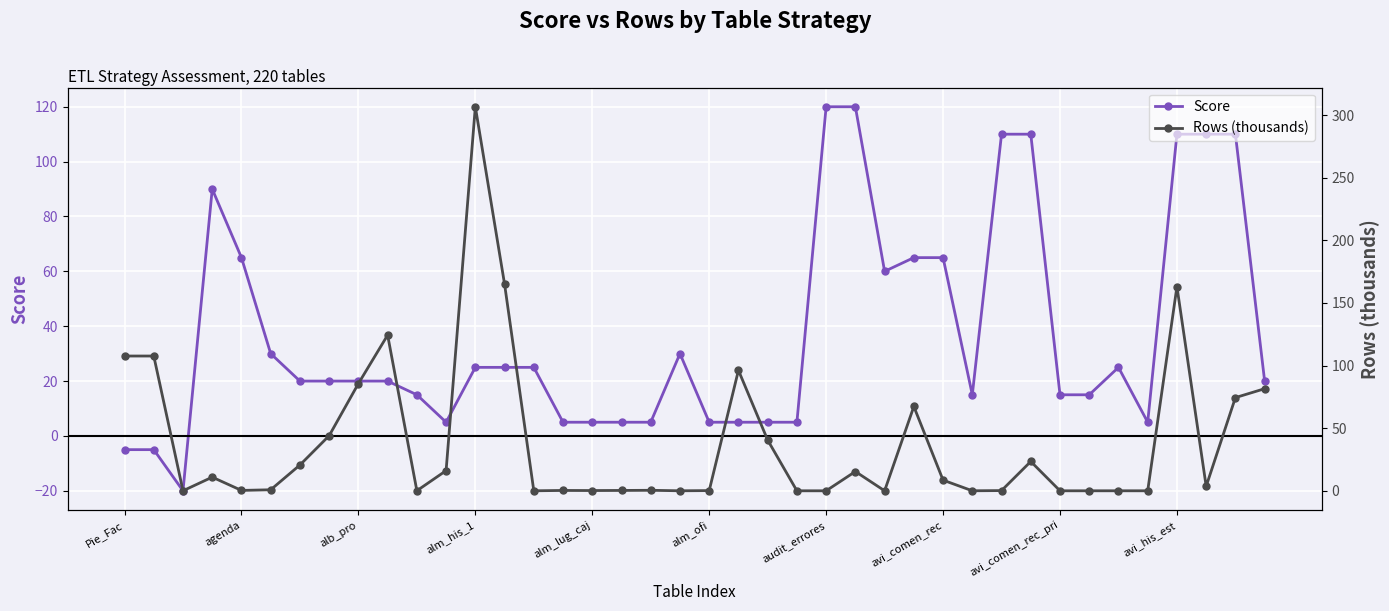

Is the value of Score at 27 greater than the value of Rows (thousands) at 23?

Yes